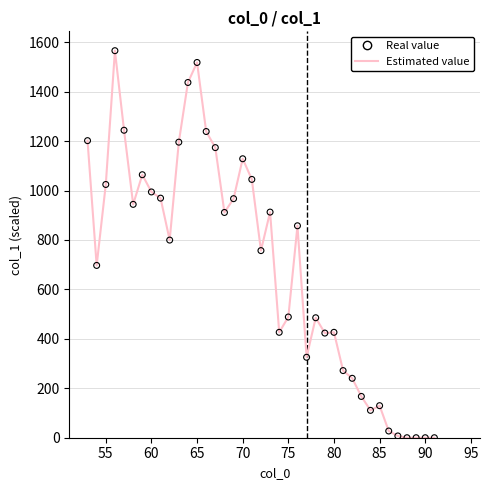

What is the greatest value displayed?

1565.6